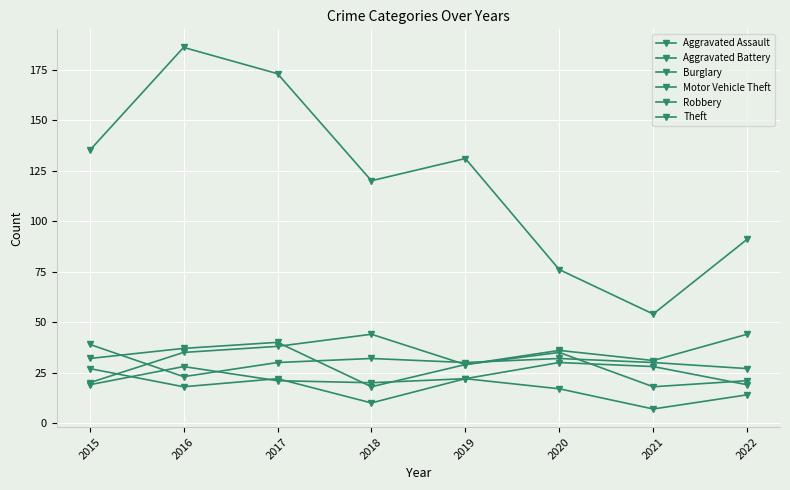

Which label corresponds to the smallest value in the chart?

2021